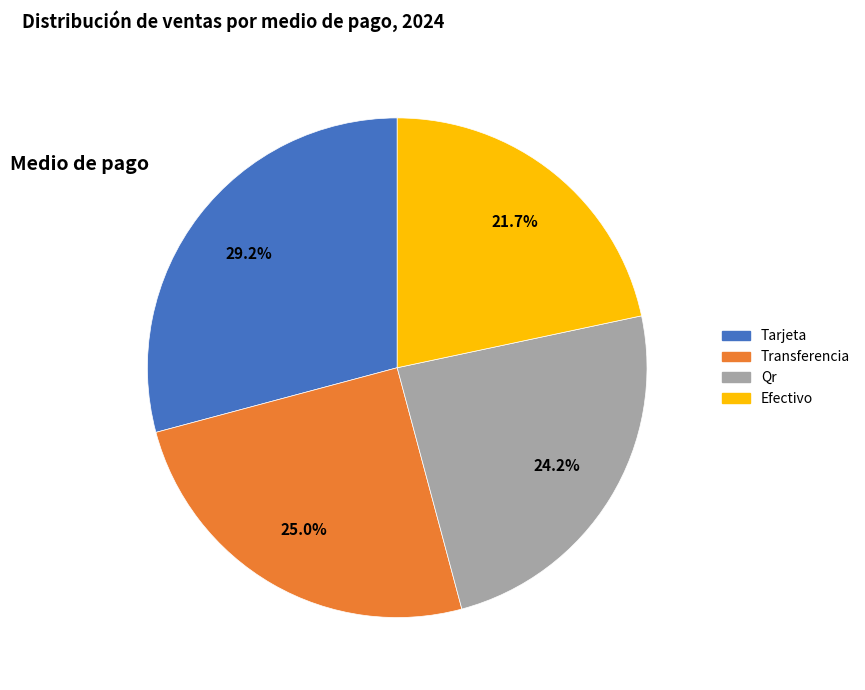

How many slices are in this pie chart?

4